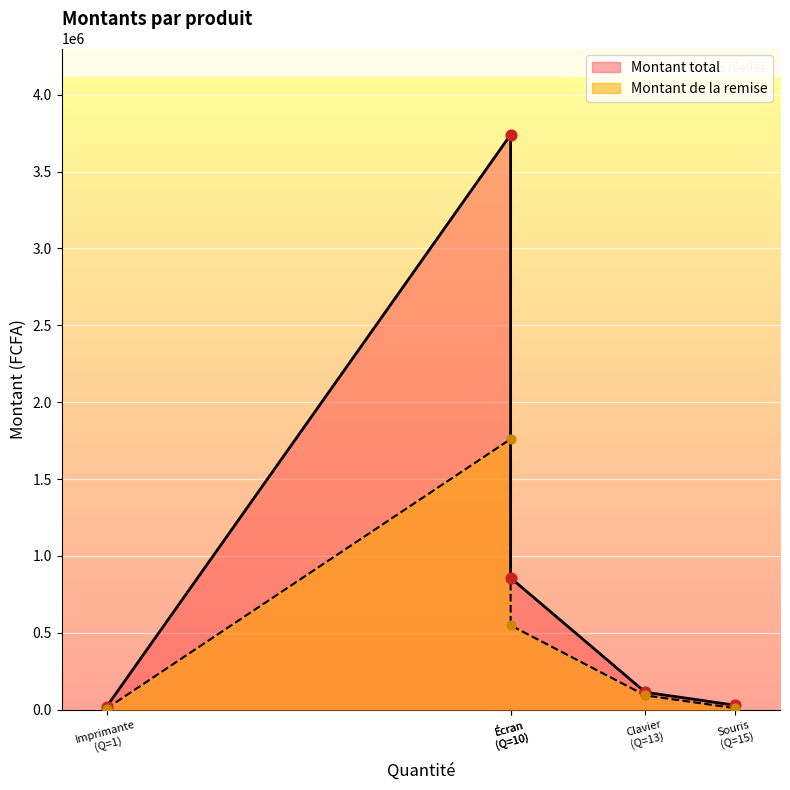

At how many categories does at least one series exceed 169288?

2